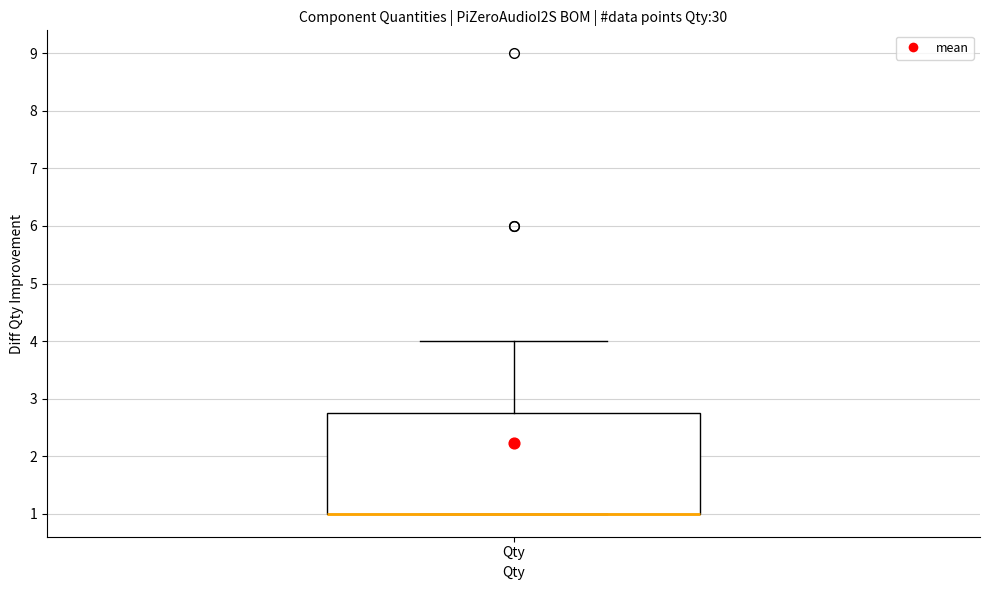

Where is the upper edge of the box for Qty on the y-axis? The values are not printed on the chart, so give them approximately, as read against the axis.

2.8